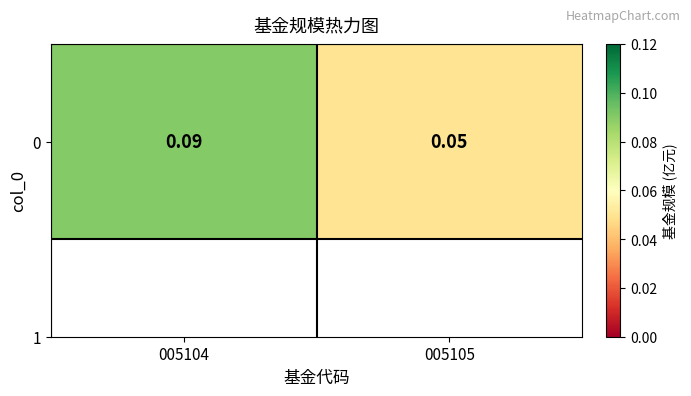

Rank the categories by value from lowest to highest.

005105, 005104